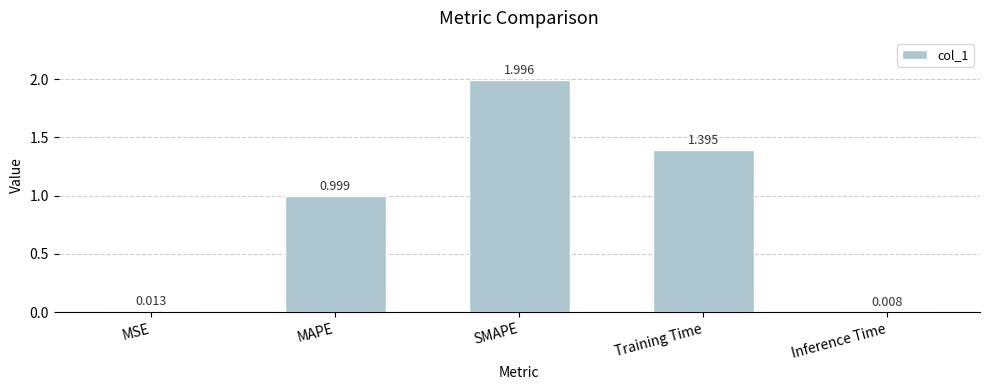

At which label is the value closest to 1?

MAPE